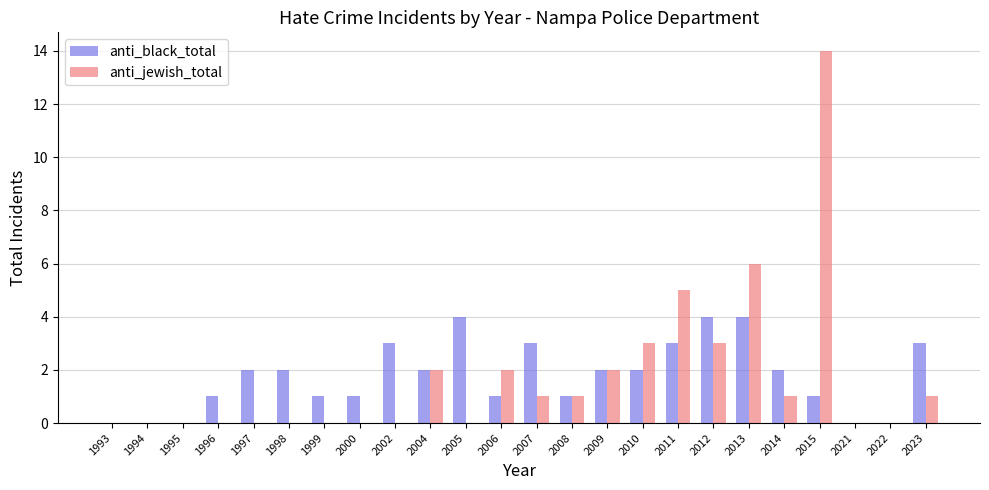

What is the maximum value shown in the chart?

14